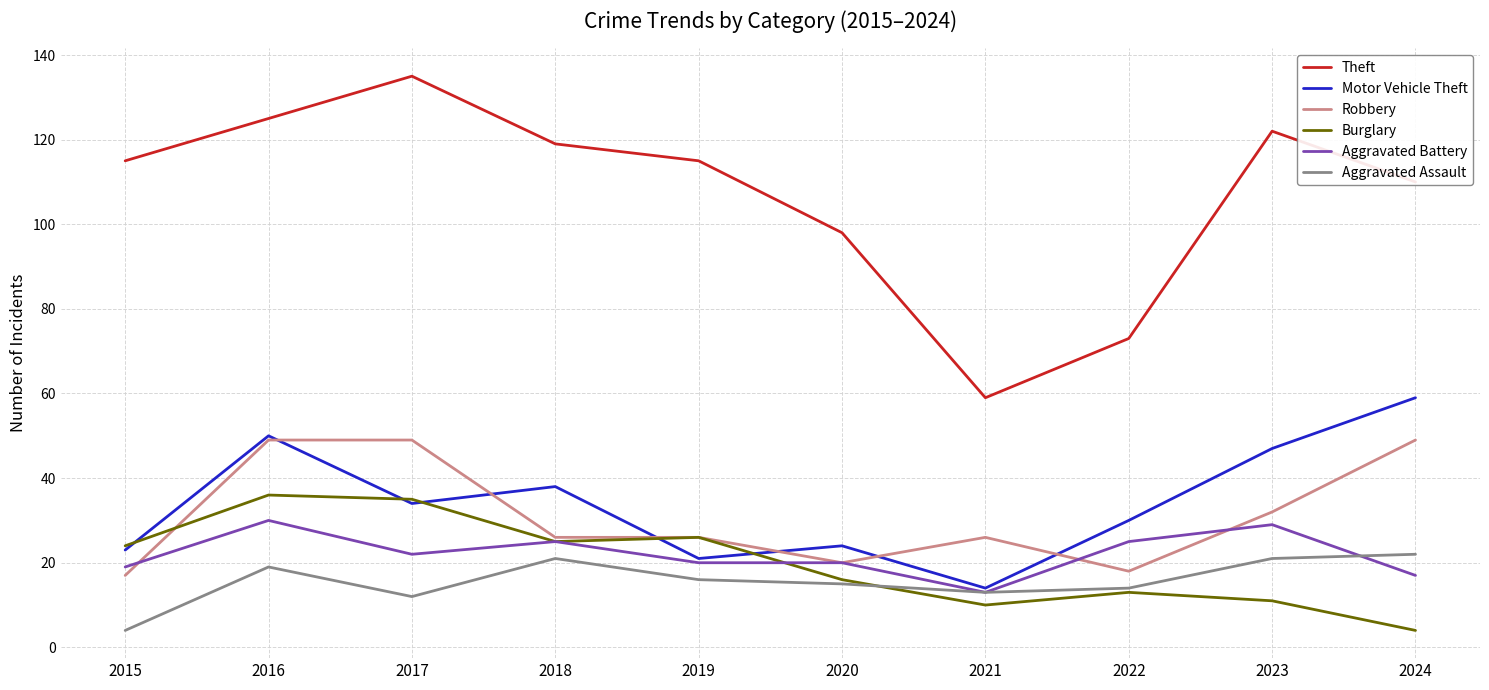

Which series has the widest spread of values?

Theft